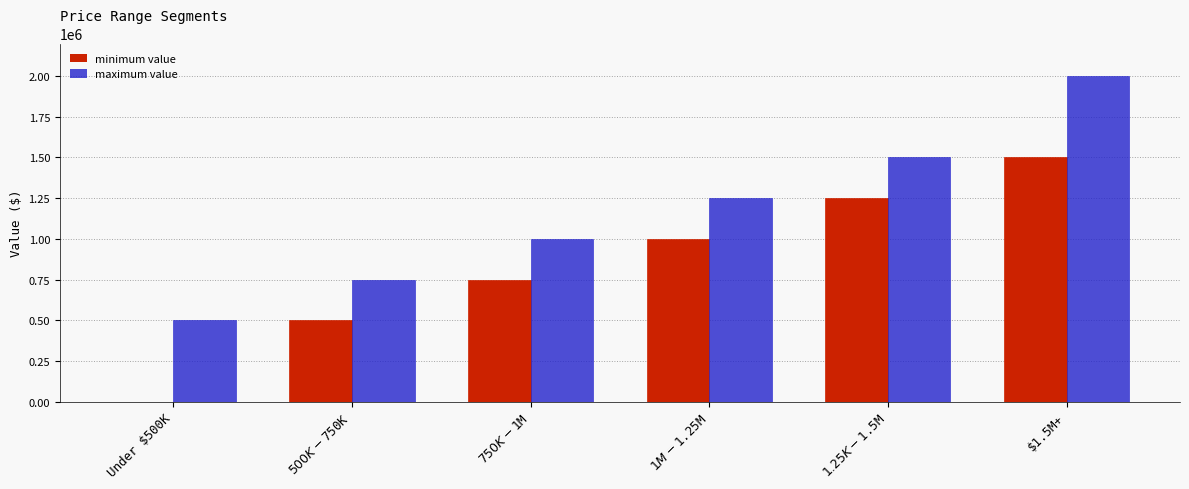

Reading right to left, transcribe all the data shown in this chart.

minimum value: $1.5M+=1500000	$1.25K - $1.5M=1250000	$1M - $1.25M=1000000	$750K - $1M=750000	$500K - $750K=500000	Under $500K=0
maximum value: $1.5M+=2000000	$1.25K - $1.5M=1499999	$1M - $1.25M=1249999	$750K - $1M=999999	$500K - $750K=749999	Under $500K=499999